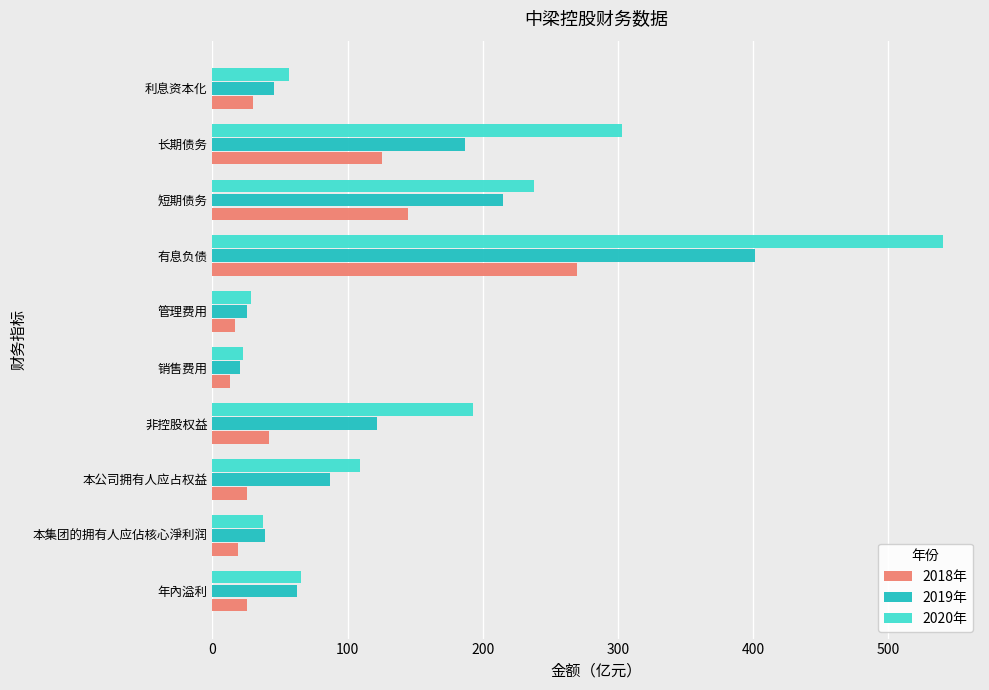

Which series changed the most between 年內溢利 and 短期债务?

2020年